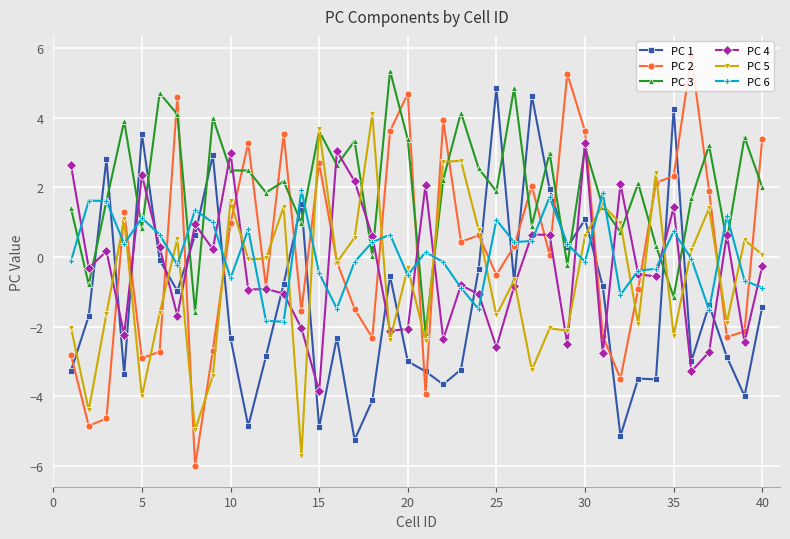

Count the number of categories in the chart.

40